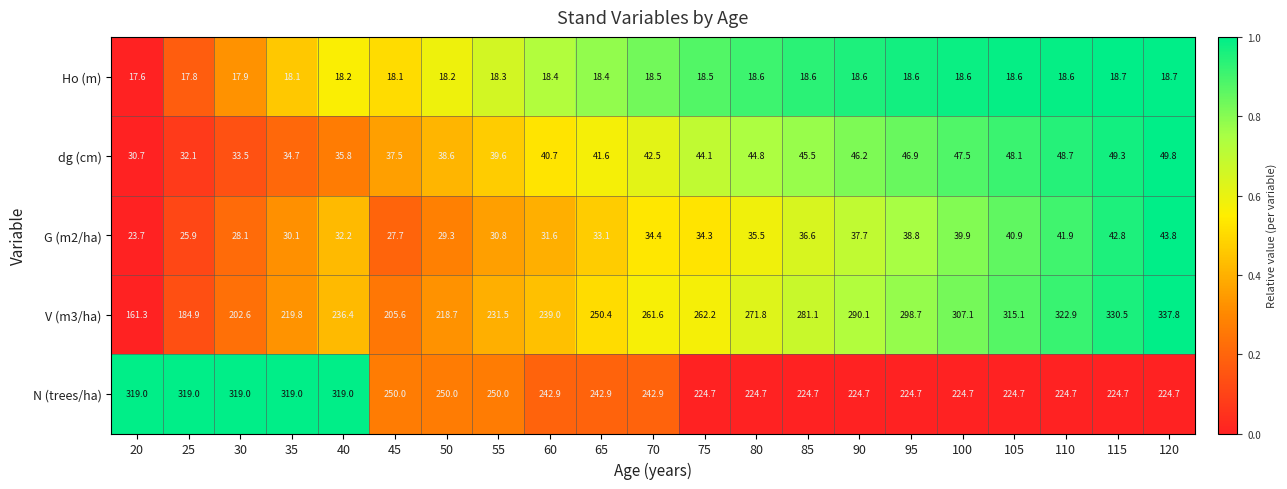

Where does the N (trees/ha) series first go above 242?

20